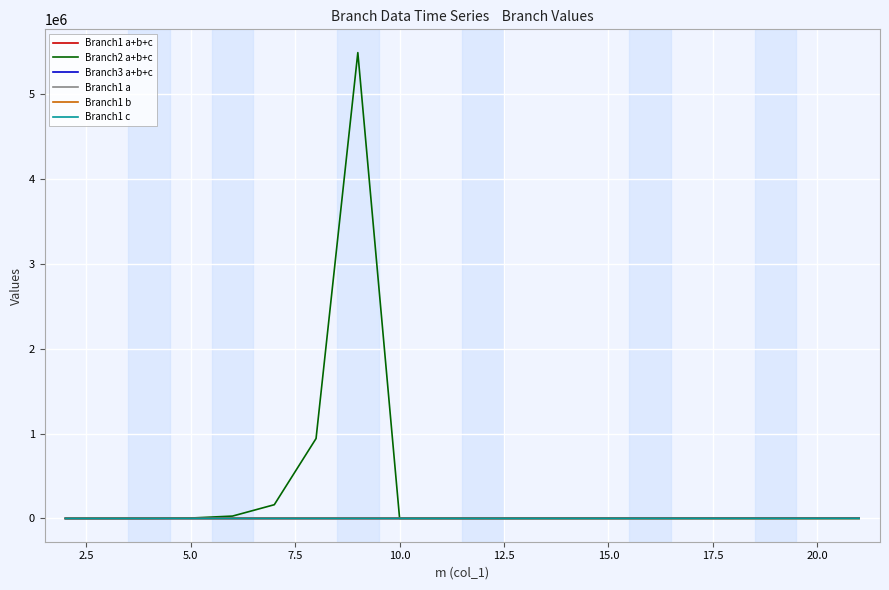

Which series has the largest total across all categories?

Branch2 a+b+c